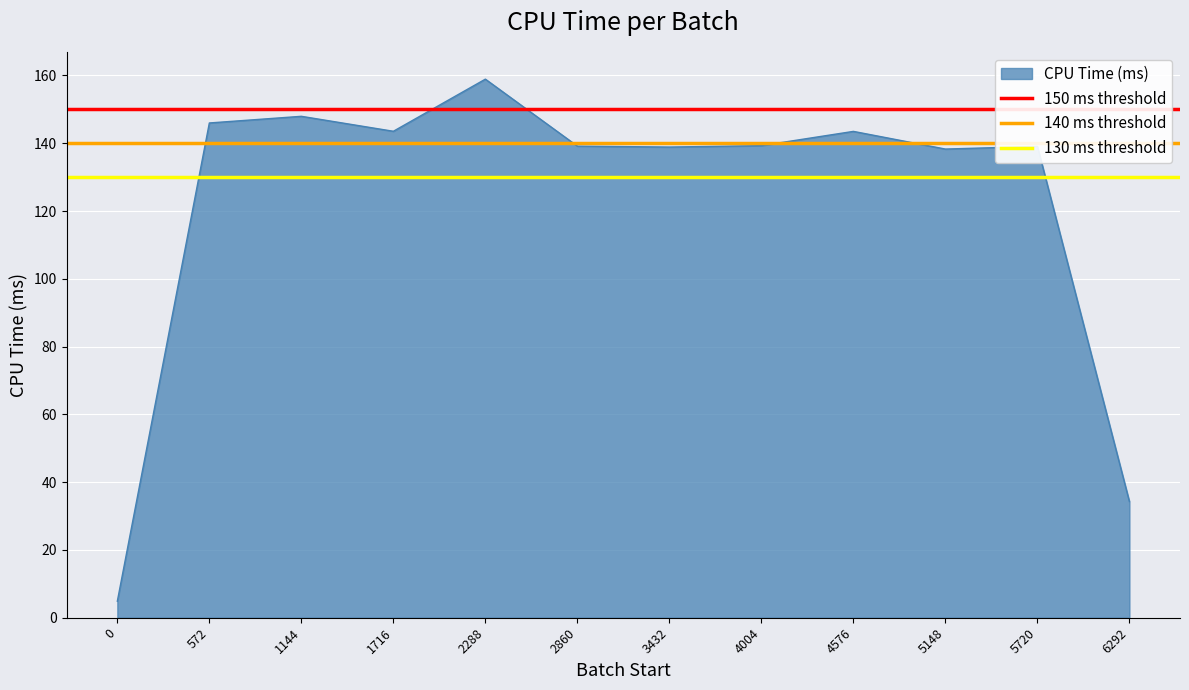

Which category has the highest value in the CPU Time (ms) series?

2288